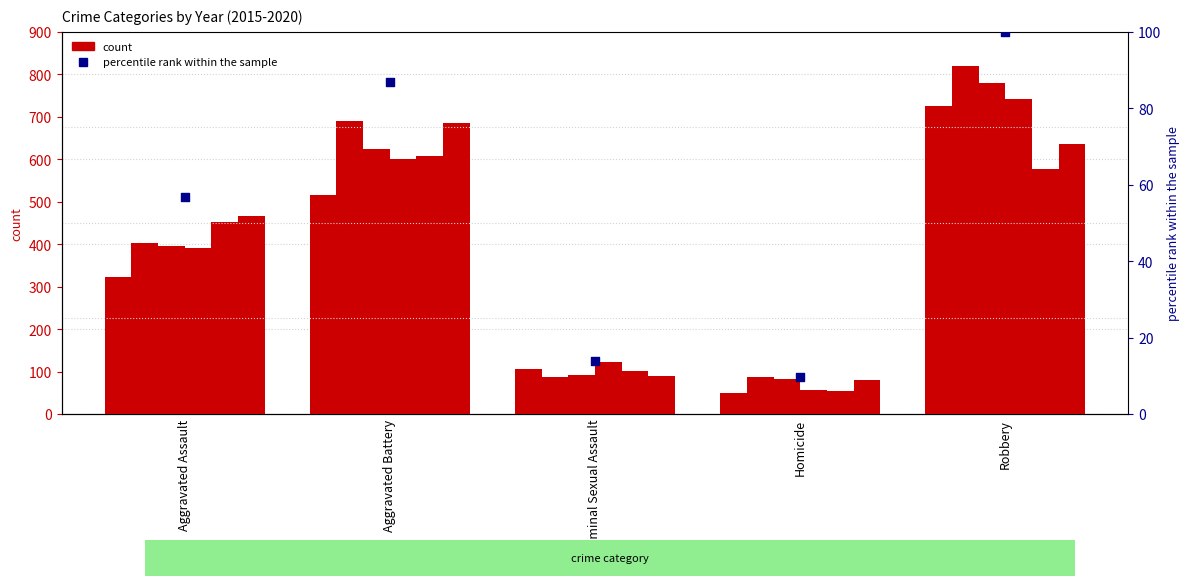

Between Criminal Sexual Assault and Homicide, which is larger?

Criminal Sexual Assault